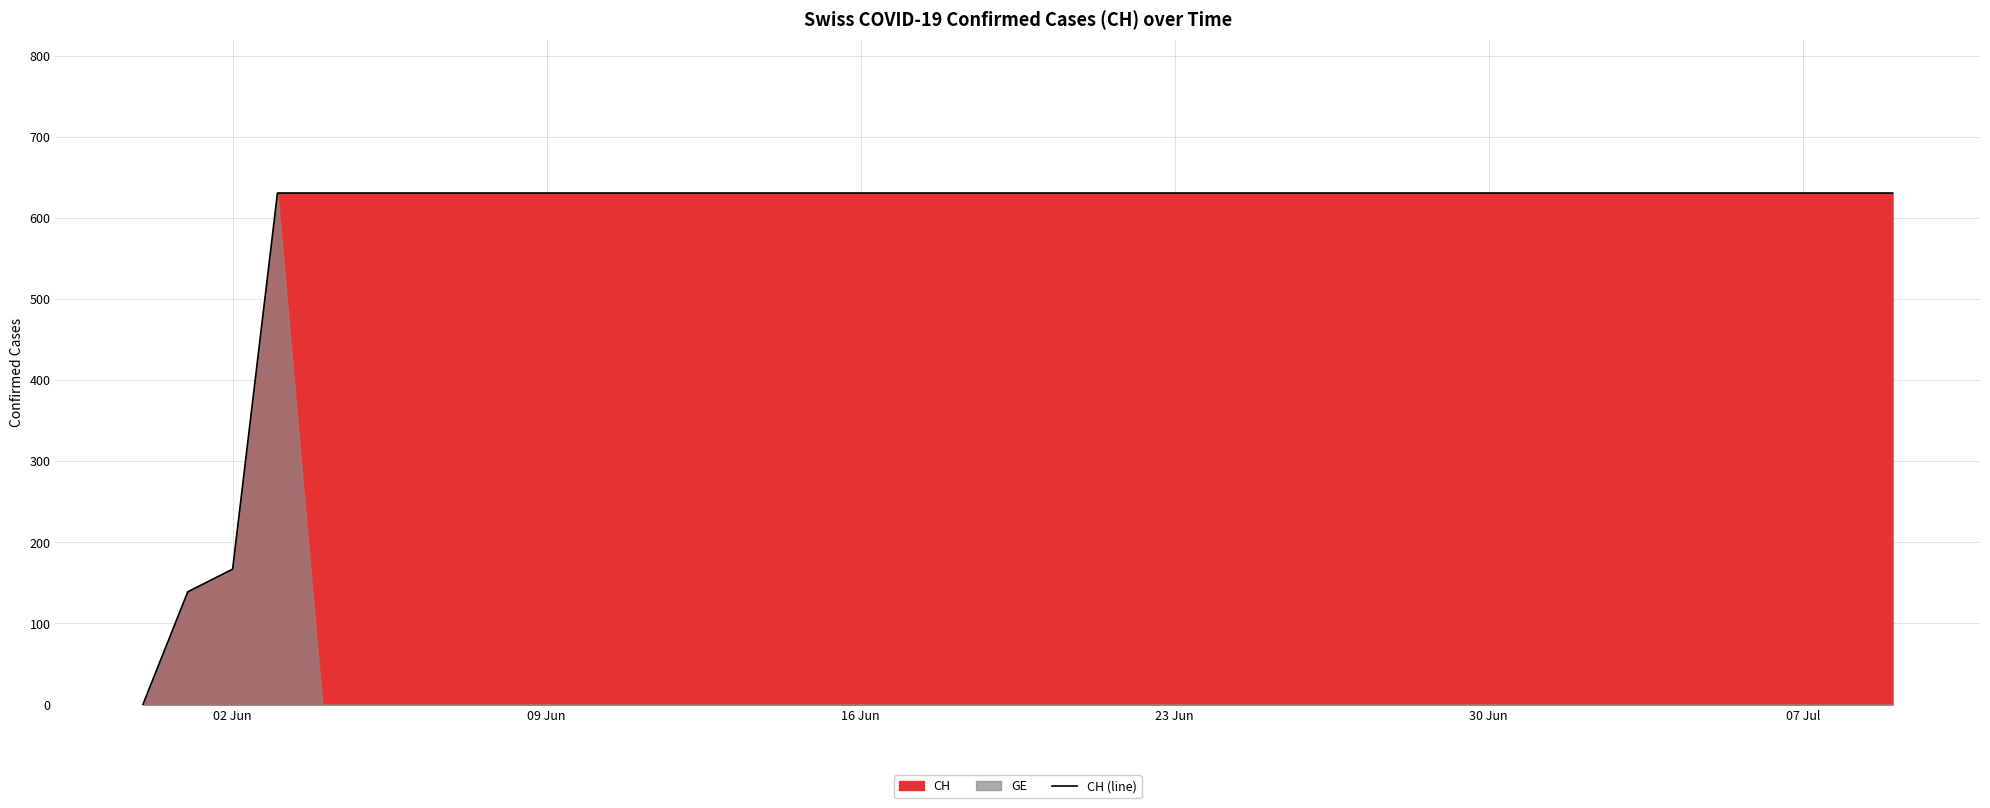

At which label is CH (line) closest to 315?

02 Jun